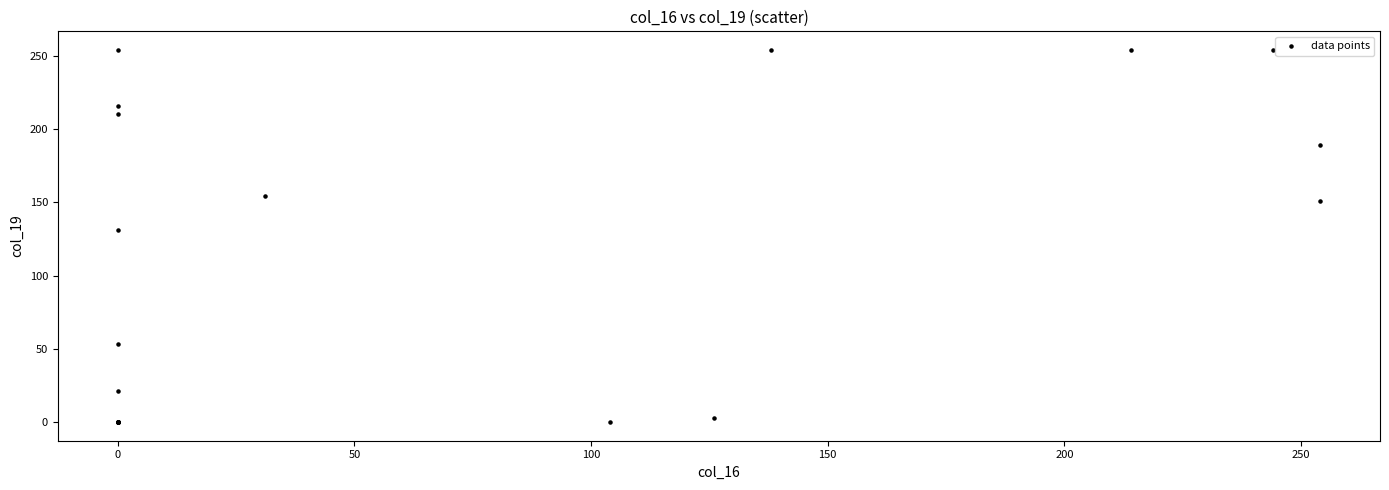

What Y value in the scatter plot is closest to 127?

131